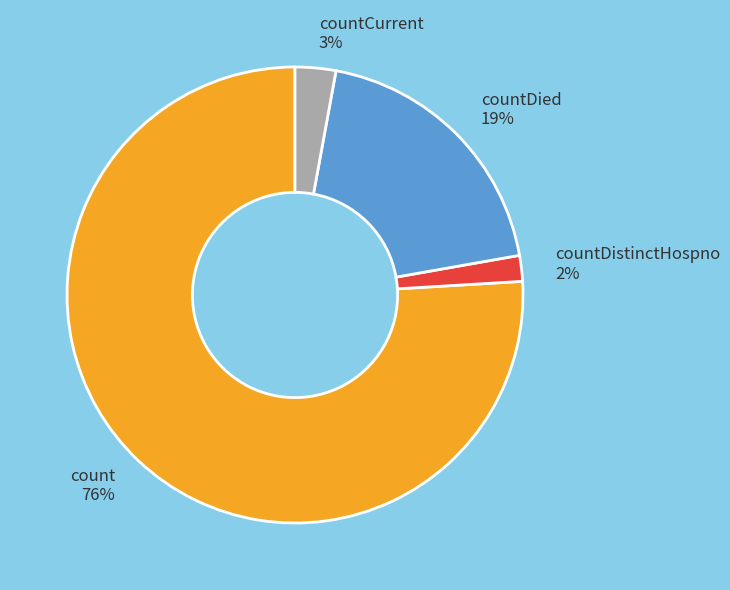

To the nearest percent, what portion does countCurrent represent?

3%